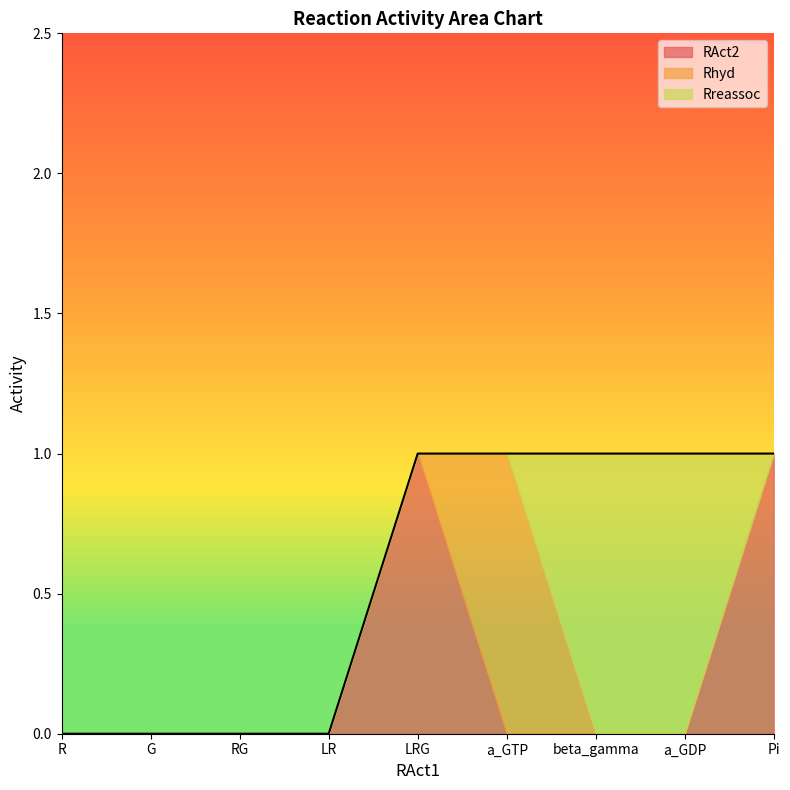

Does the chart display data point markers on the line(s)?

No